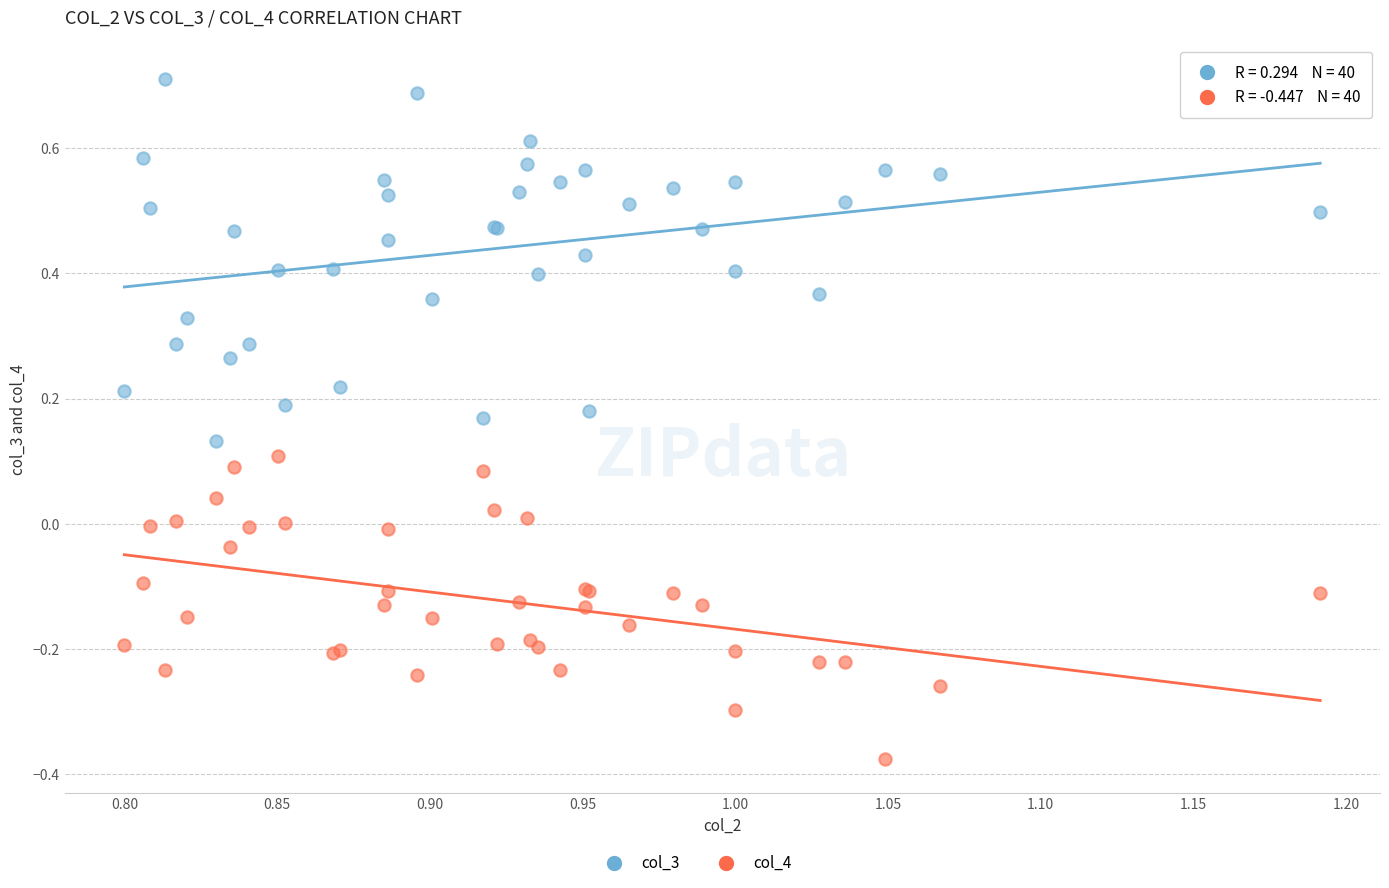

Which series has the largest Y range (max minus min)?

col_3